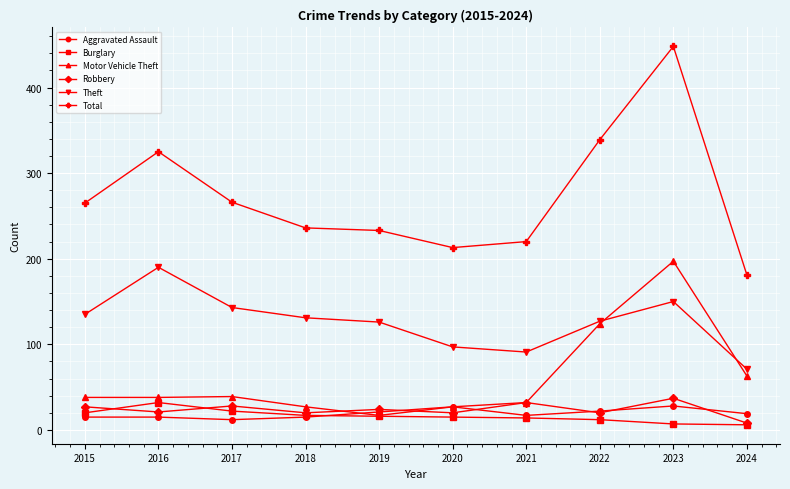

Where is Total nearest to the value 314?

2016